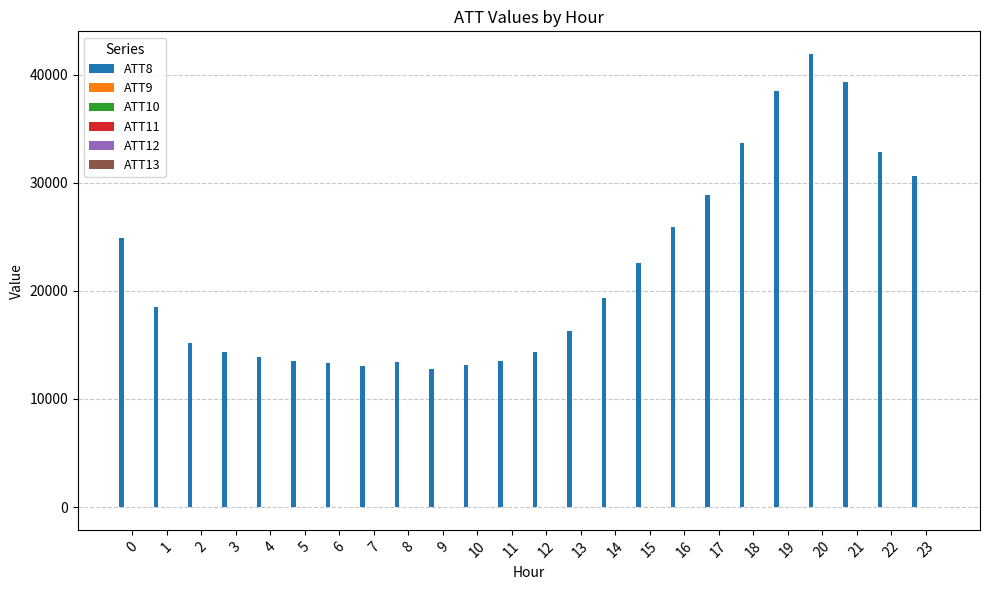

What is the greatest value displayed?

41900.0